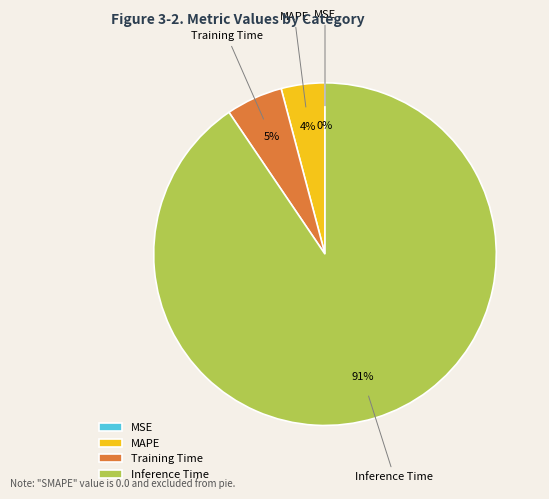

Is there a majority slice in this chart?

Yes